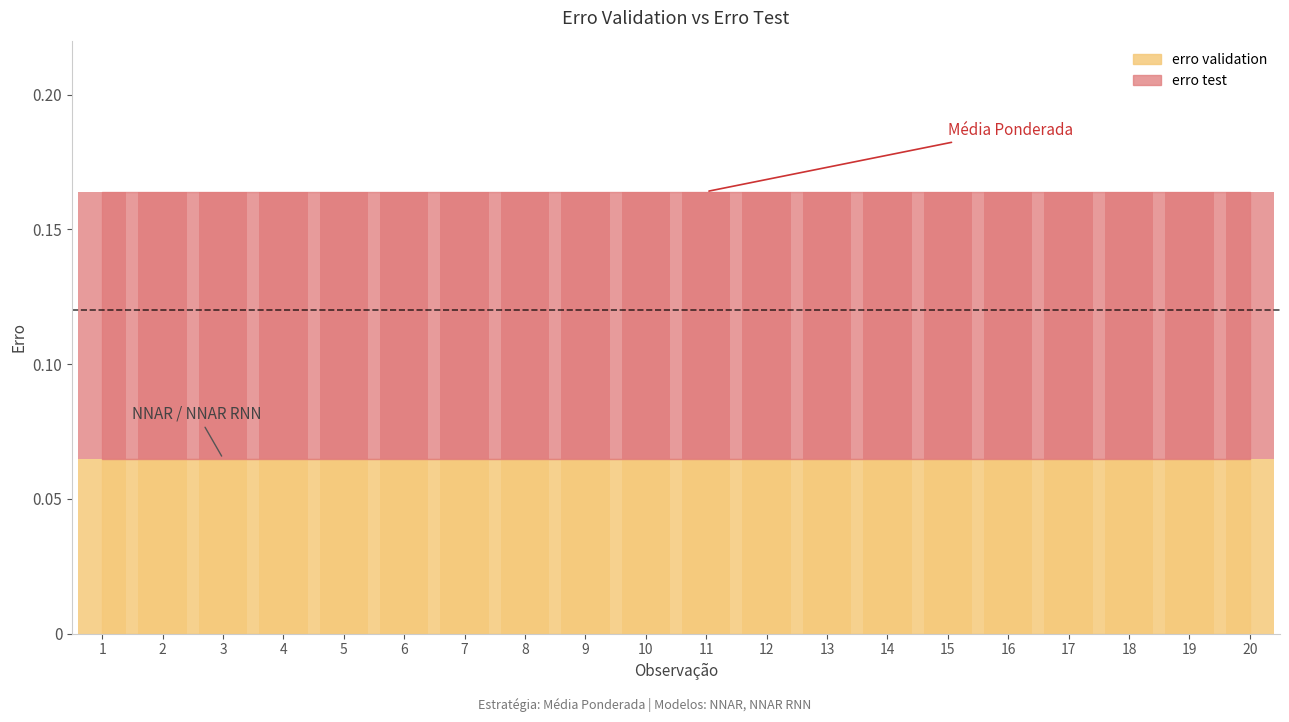

Which label corresponds to the smallest value in the chart?

1